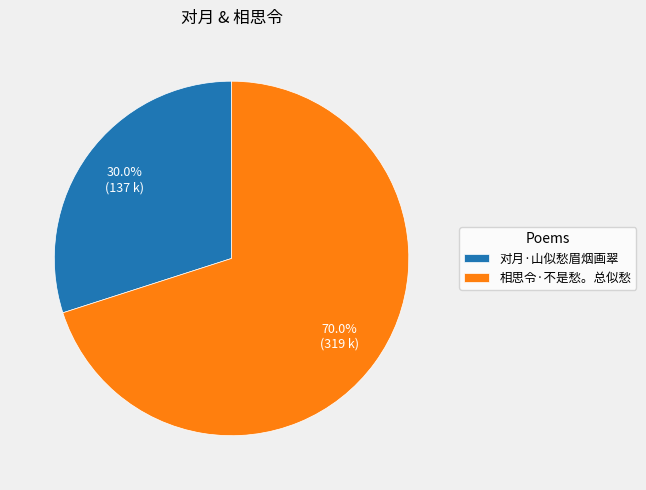

To the nearest percent, what is the difference between the 对月·山似愁眉烟画翠 and 相思令·不是愁。总似愁 slice percentages?

40%